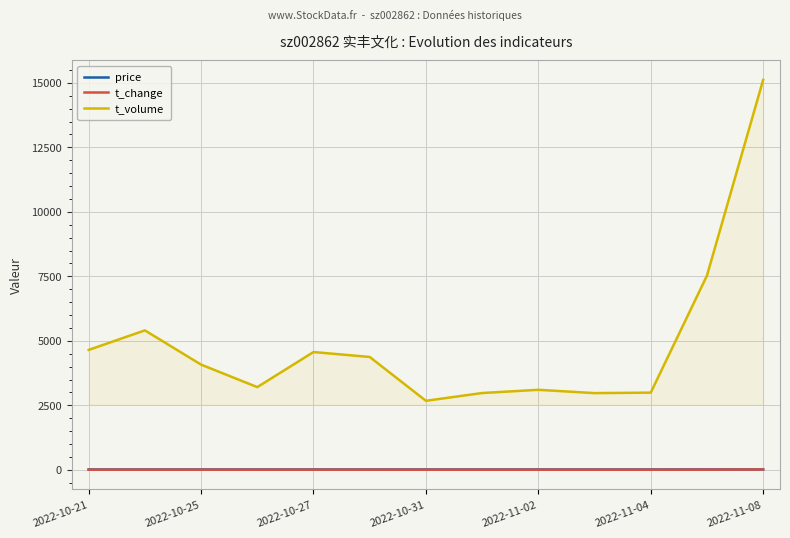

Reading right to left, list all the values displayed in this chart.

price: 14.4	14.7	13.4	13.3	13.2	13.2	12.8	12.5	13.2	12.8	12.5	12.9	13.1
t_change: 12.5	6.3	2.7	2.7	2.8	2.7	2.5	4.2	4.2	3.0	3.9	4.9	4.2
t_volume: 15114.0	7525.0	2991.0	2973.0	3101.0	2976.0	2675.0	4374.0	4565.0	3205.0	4077.0	5405.0	4648.0